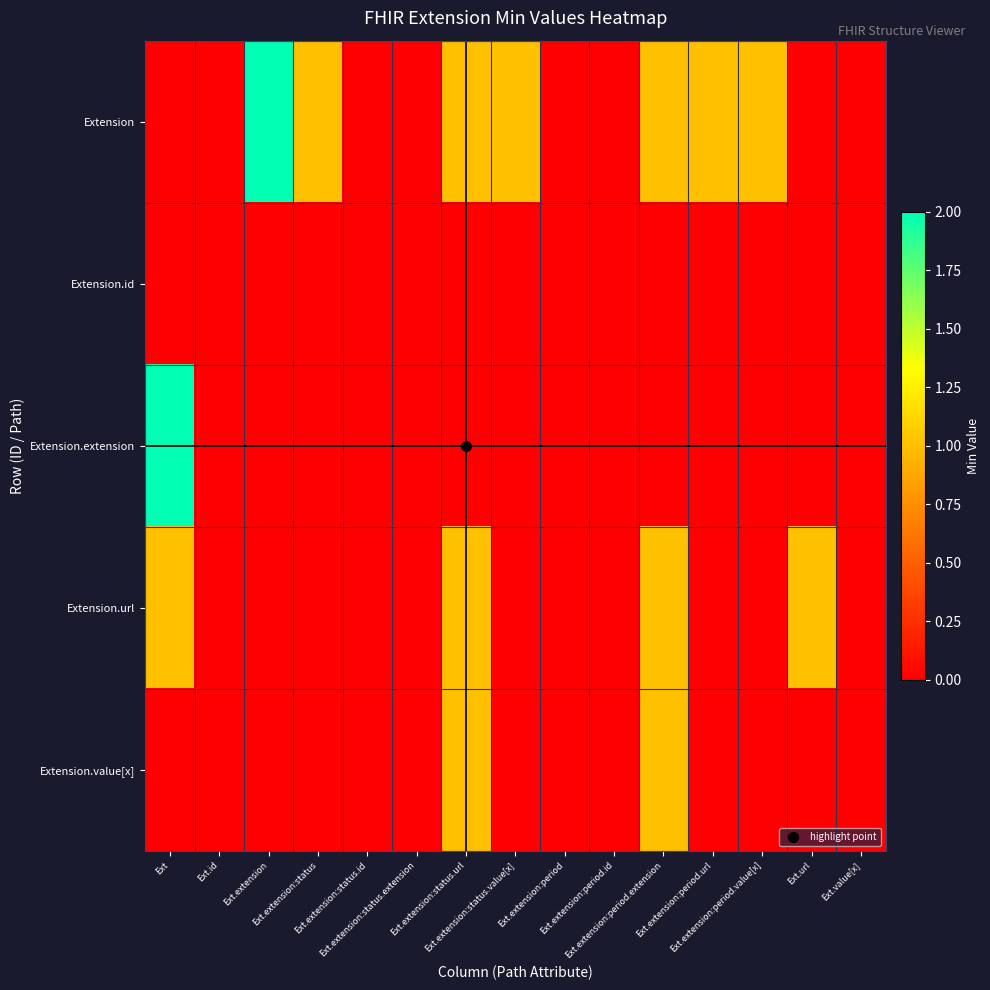

Reading left to right, what are all the values shown in this chart?

Extension: Ext=0	Ext.id=0	Ext.extension=2	Ext.extension:status=1	Ext.extension:status.id=0	Ext.extension:status.extension=0	Ext.extension:status.url=1	Ext.extension:status.value[x]=1	Ext.extension:period=0	Ext.extension:period.id=0	Ext.extension:period.extension=1	Ext.extension:period.url=1	Ext.extension:period.value[x]=1	Ext.url=0	Ext.value[x]=0
Extension.id: Ext=0	Ext.id=0	Ext.extension=0	Ext.extension:status=0	Ext.extension:status.id=0	Ext.extension:status.extension=0	Ext.extension:status.url=0	Ext.extension:status.value[x]=0	Ext.extension:period=0	Ext.extension:period.id=0	Ext.extension:period.extension=0	Ext.extension:period.url=0	Ext.extension:period.value[x]=0	Ext.url=0	Ext.value[x]=0
Extension.extension: Ext=2	Ext.id=0	Ext.extension=0	Ext.extension:status=0	Ext.extension:status.id=0	Ext.extension:status.extension=0	Ext.extension:status.url=0	Ext.extension:status.value[x]=0	Ext.extension:period=0	Ext.extension:period.id=0	Ext.extension:period.extension=0	Ext.extension:period.url=0	Ext.extension:period.value[x]=0	Ext.url=0	Ext.value[x]=0
Extension.url: Ext=1	Ext.id=0	Ext.extension=0	Ext.extension:status=0	Ext.extension:status.id=0	Ext.extension:status.extension=0	Ext.extension:status.url=1	Ext.extension:status.value[x]=0	Ext.extension:period=0	Ext.extension:period.id=0	Ext.extension:period.extension=1	Ext.extension:period.url=0	Ext.extension:period.value[x]=0	Ext.url=1	Ext.value[x]=0
Extension.value[x]: Ext=0	Ext.id=0	Ext.extension=0	Ext.extension:status=0	Ext.extension:status.id=0	Ext.extension:status.extension=0	Ext.extension:status.url=1	Ext.extension:status.value[x]=0	Ext.extension:period=0	Ext.extension:period.id=0	Ext.extension:period.extension=1	Ext.extension:period.url=0	Ext.extension:period.value[x]=0	Ext.url=0	Ext.value[x]=0